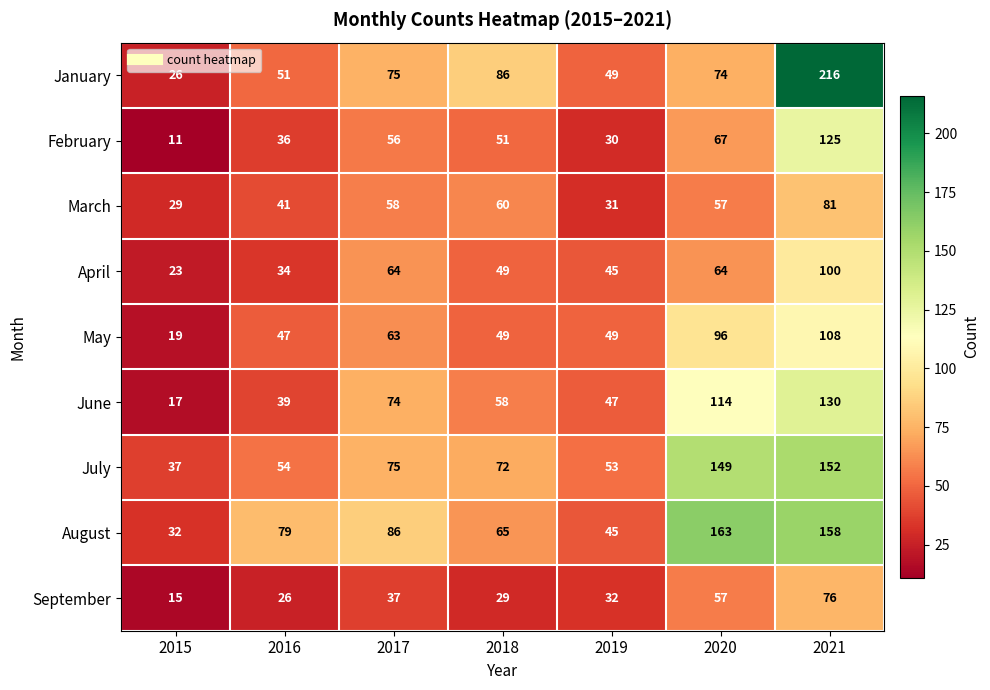

The value of April at 2017 is 64. True or false?

True